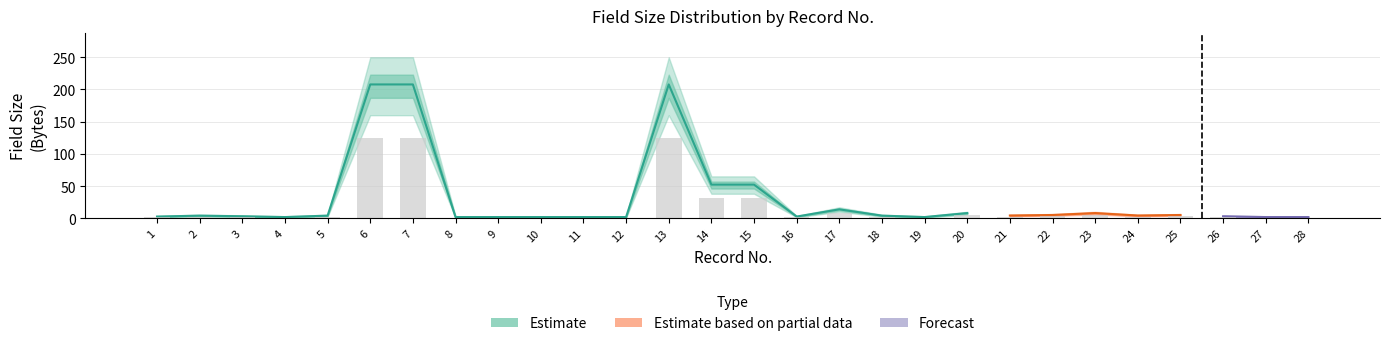

What is the difference between the maximum and second lowest values in the field_size series?

206.0